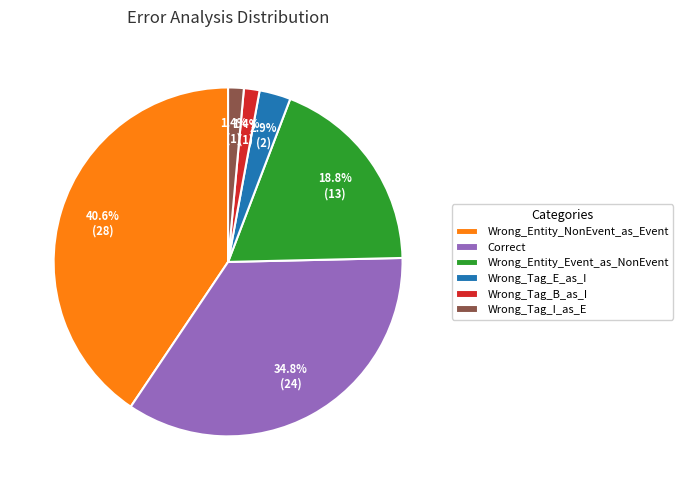

To the nearest percent, what portion does Wrong_Entity_Event_as_NonEvent represent?

19%